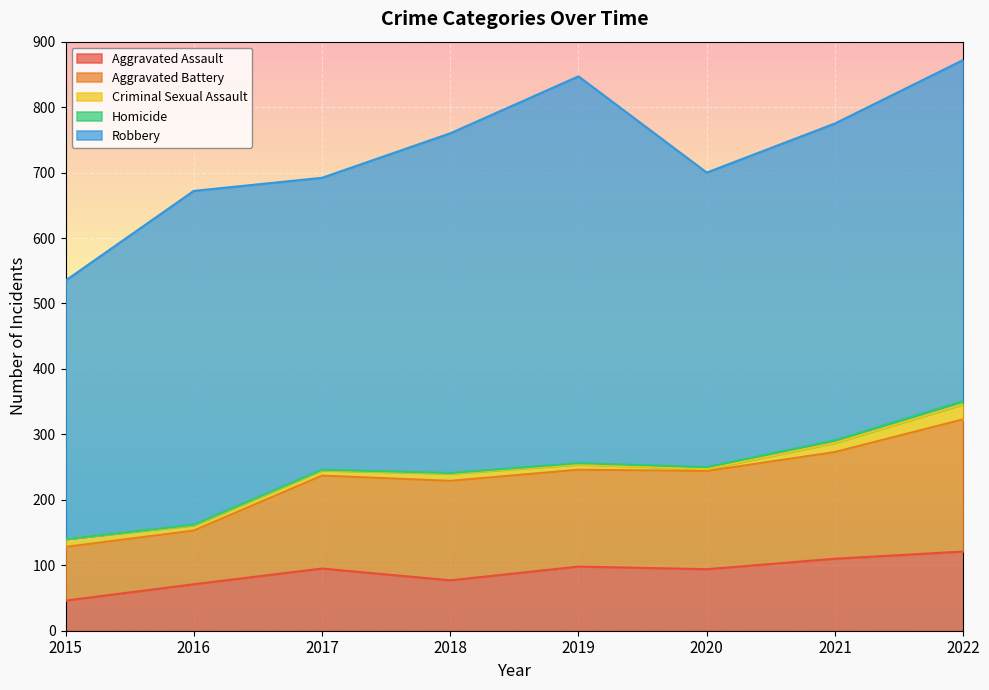

What is the difference between the Aggravated Assault values at 2019 and 2020?

4